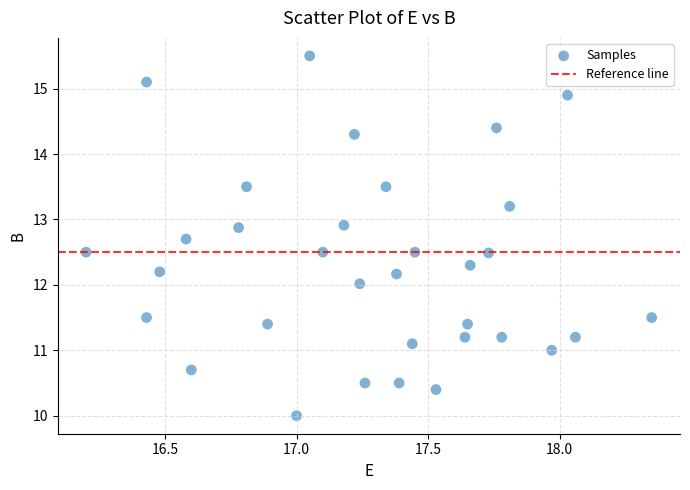

What is the range of X values (max minus min)?

2.2